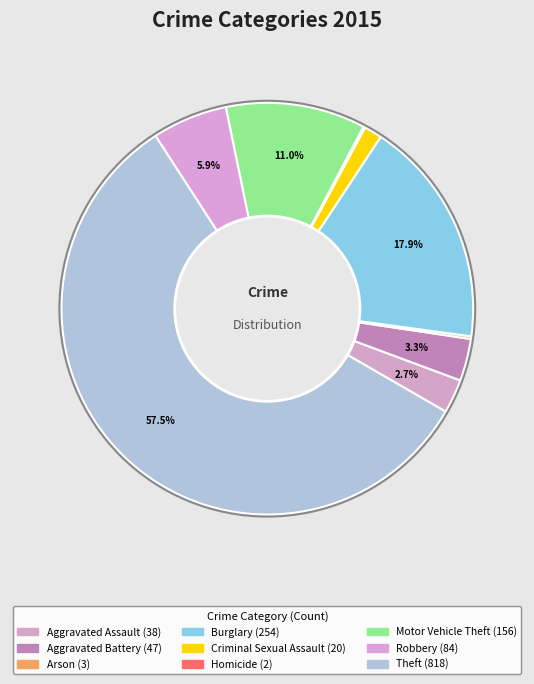

What is the smallest slice in the pie chart?

Homicide